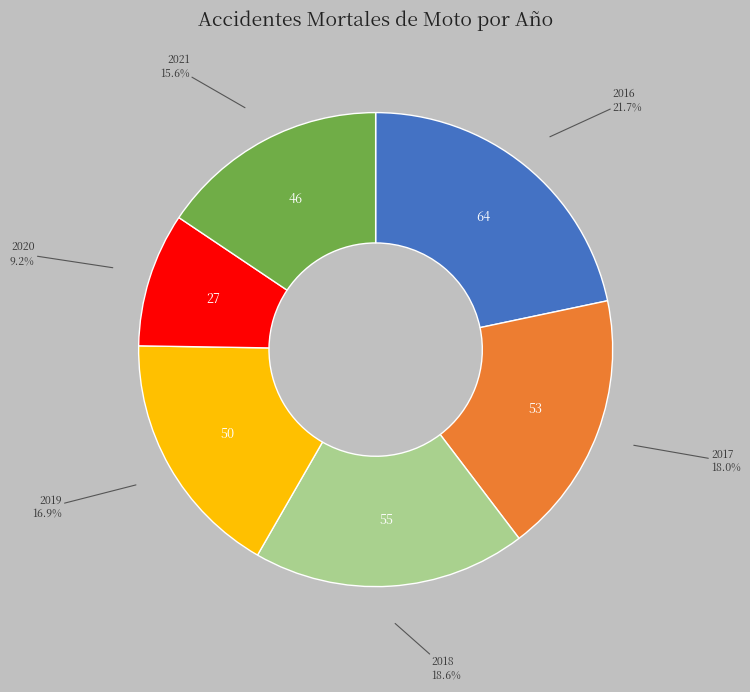

Does any single category account for the majority?

No